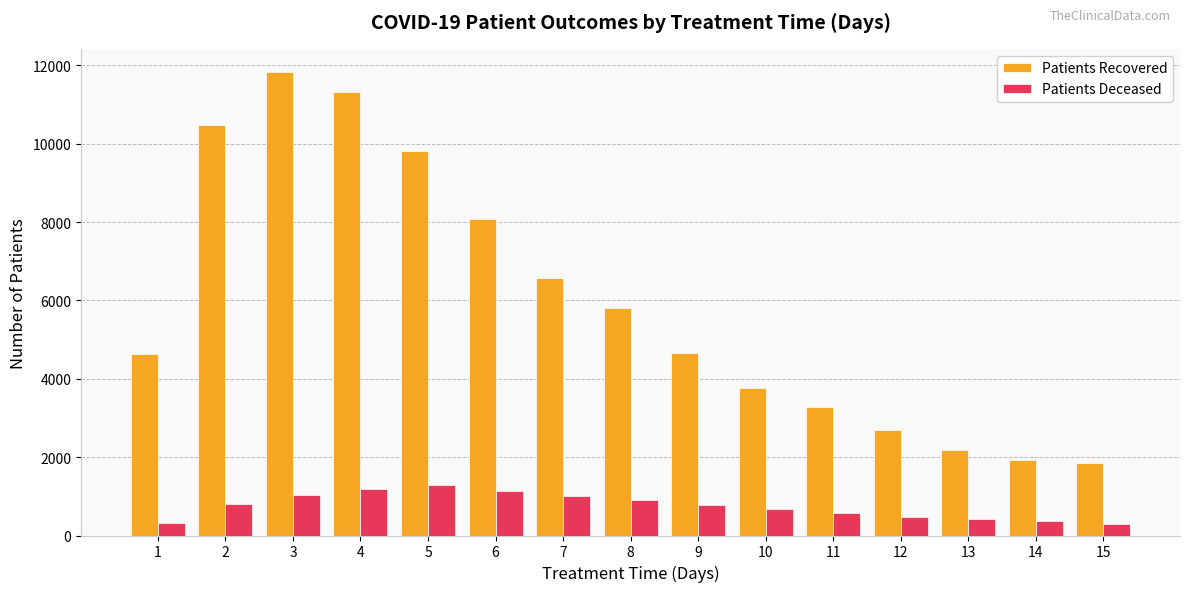

Which series has the widest spread of values?

Patients Recovered